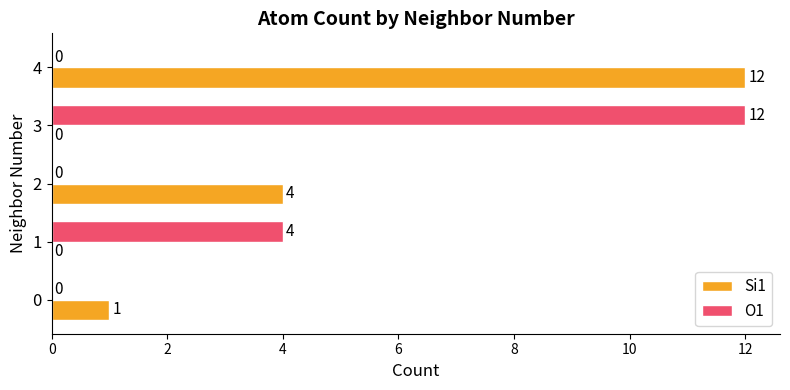

How many O1 values are between 0 and 4?

4